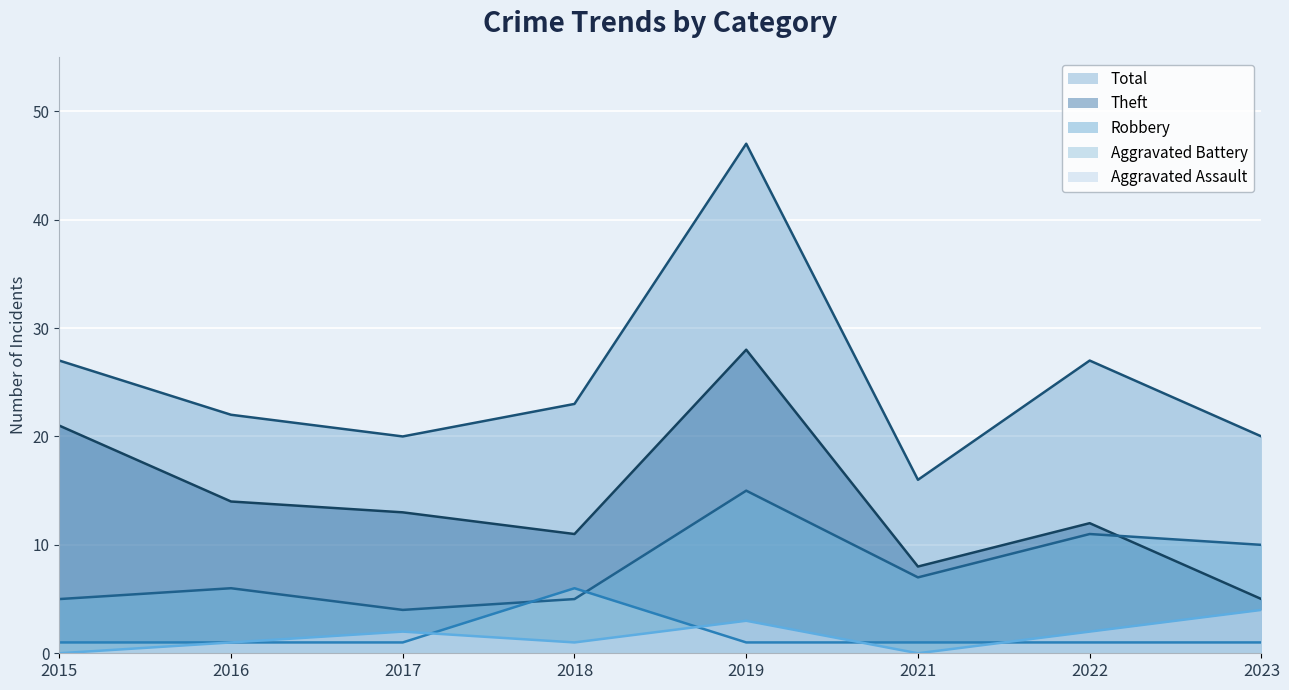

How many values in the Aggravated Assault series are below 2?

4